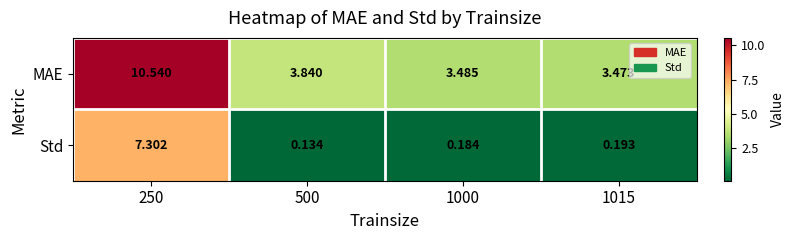

List the series in order of their peak value, highest first.

MAE, Std